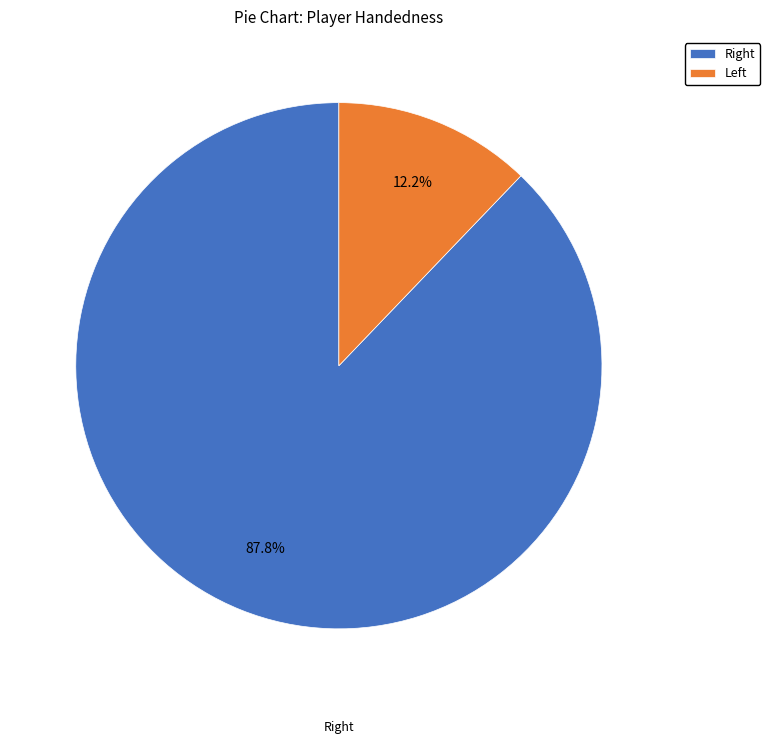

To the nearest percent, what is the difference between the largest and smallest slice percentages?

76%